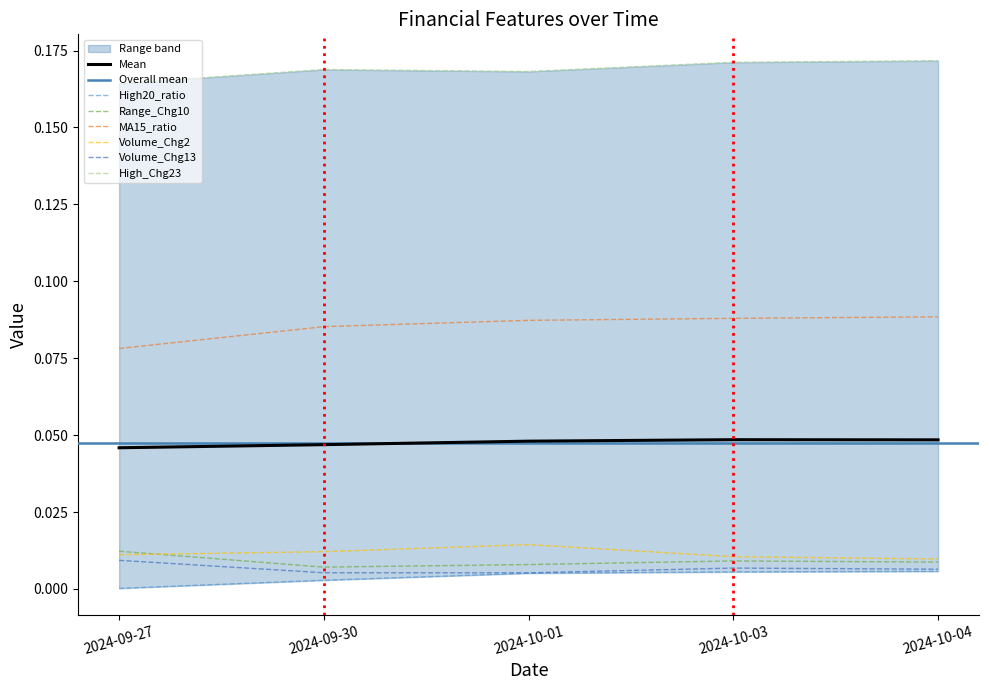

How many distinct data groups are displayed?

6